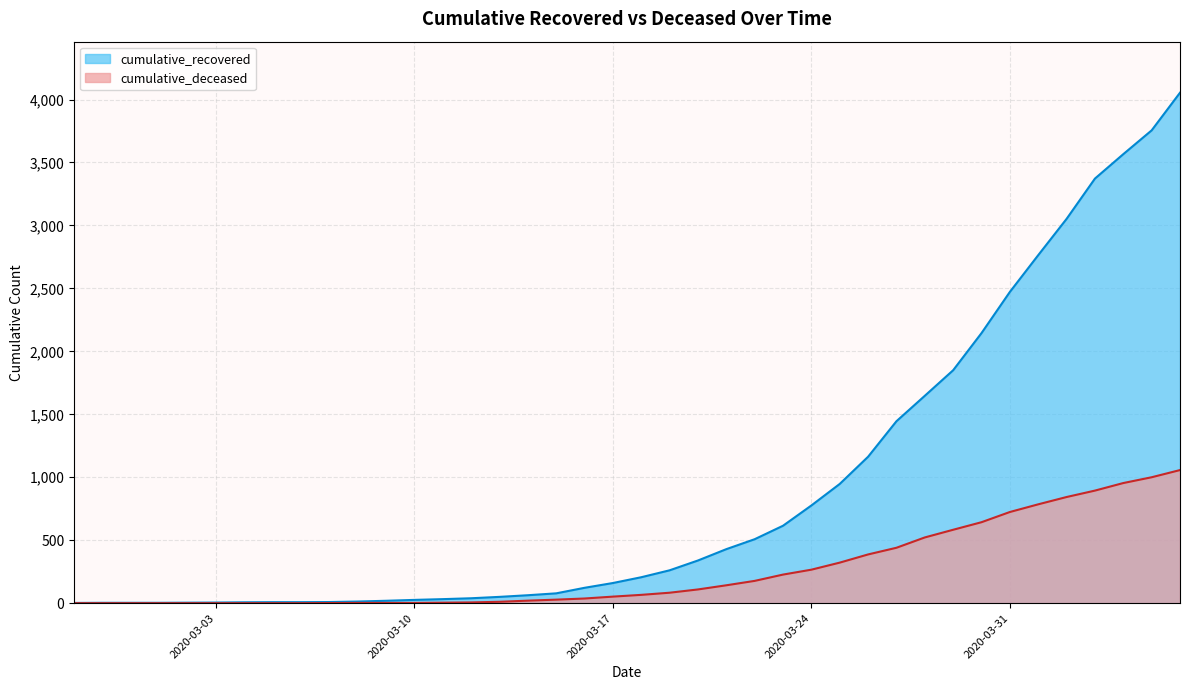

At 2020-03-10, list the series in order from largest to smallest.

cumulative_recovered, cumulative_deceased